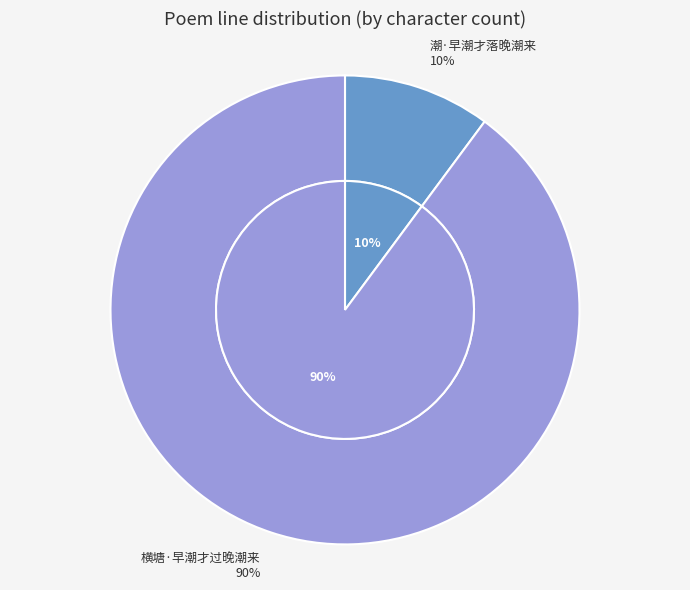

True or false: 潮·早潮才落晚潮来 accounts for 10% of the total.

True